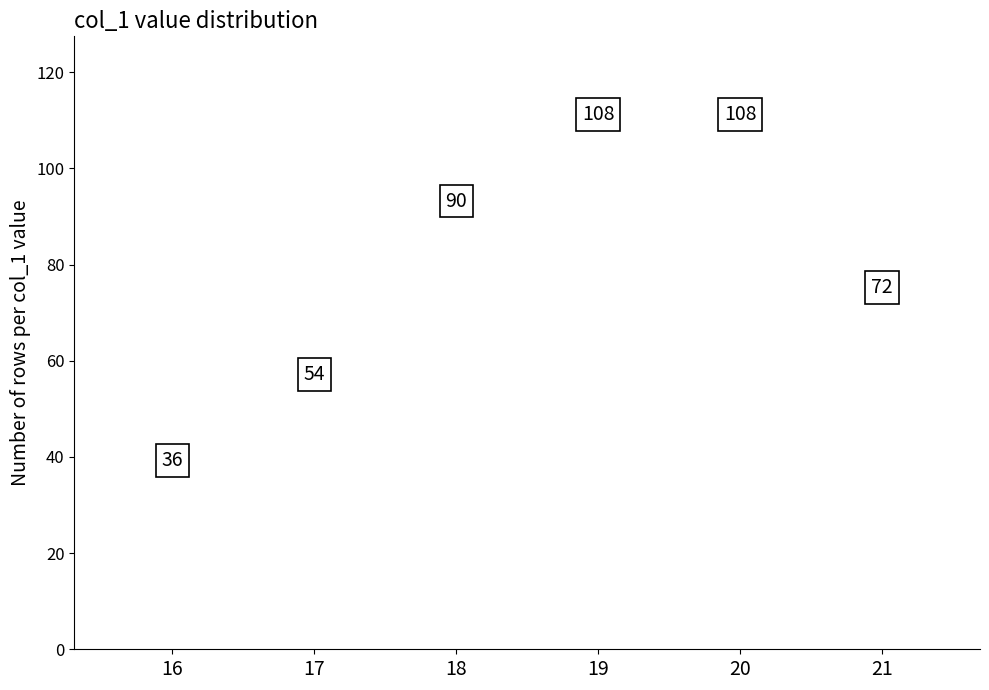

Approximately how many times larger is the value at 18 compared to 19?

0.8